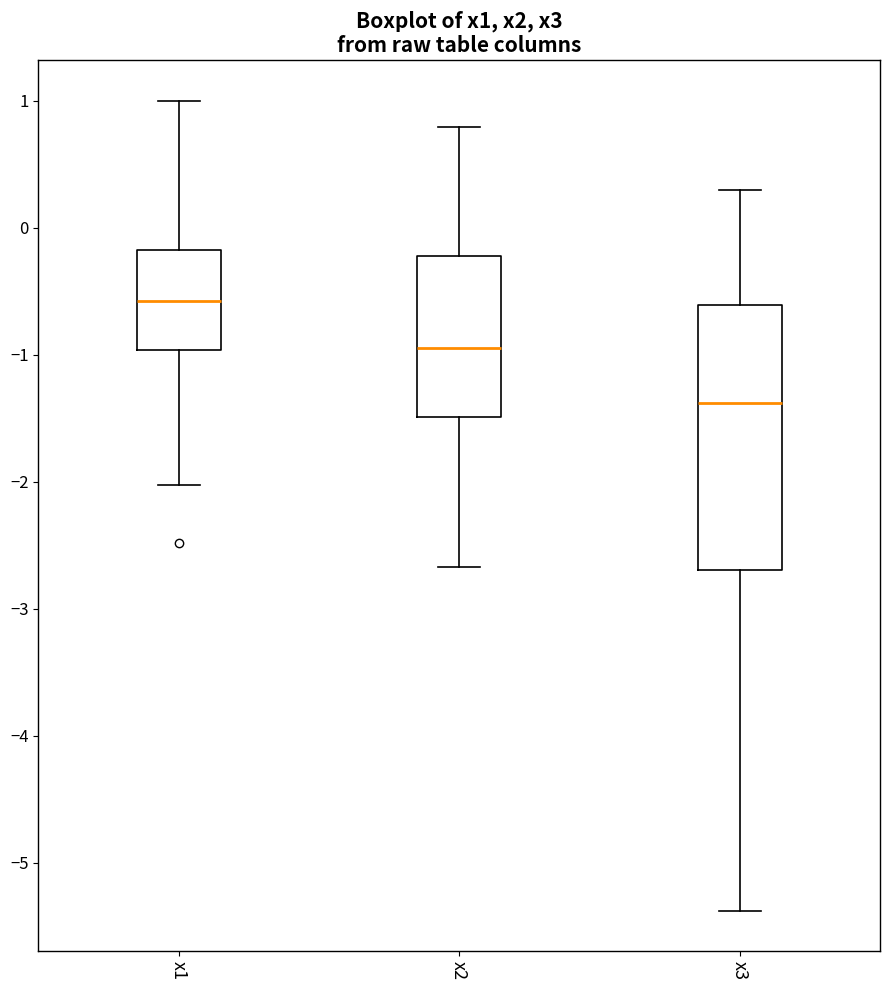

Reading left to right, transcribe this box plot: for each box, give where its median line is, the range the box spans, and where its two whiskers end, as read against the y-axis. The values are not printed on the chart, so give them approximately, as read against the axis.

x1: median -0.6, box -1.0 to -0.2, whiskers -2.0 to 1.0
x2: median -0.9, box -1.5 to -0.2, whiskers -2.7 to 0.8
x3: median -1.4, box -2.7 to -0.6, whiskers -5.4 to 0.3